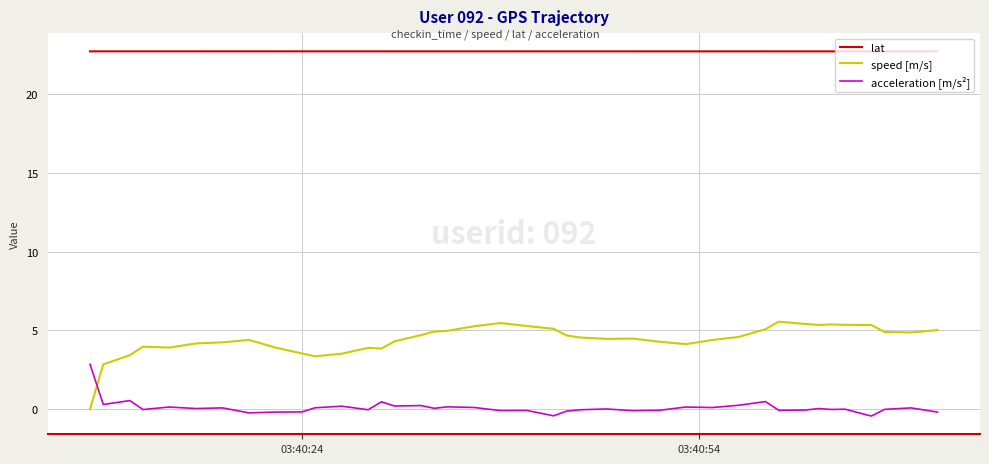

At how many categories does at least one series exceed 15?

40